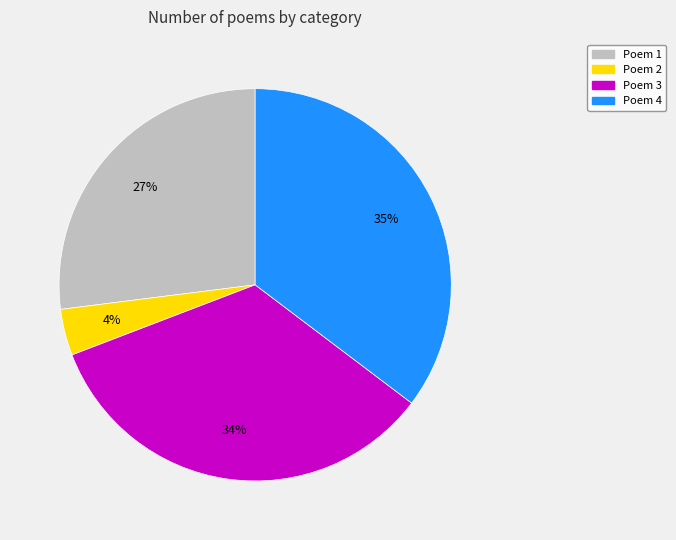

Which slice is the smallest?

Poem 2